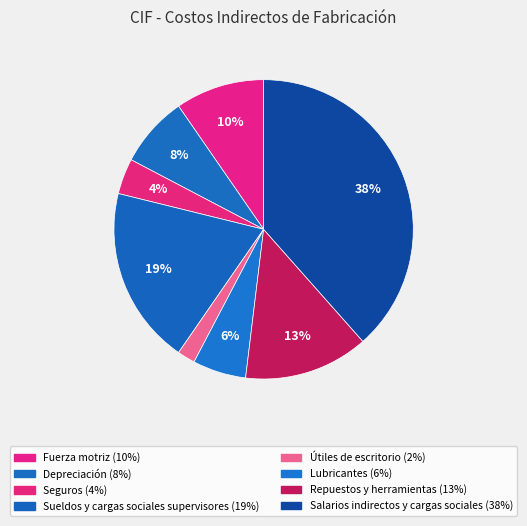

Do Salarios indirectos y cargas sociales and Repuestos y herramientas together represent more than half of the pie?

Yes